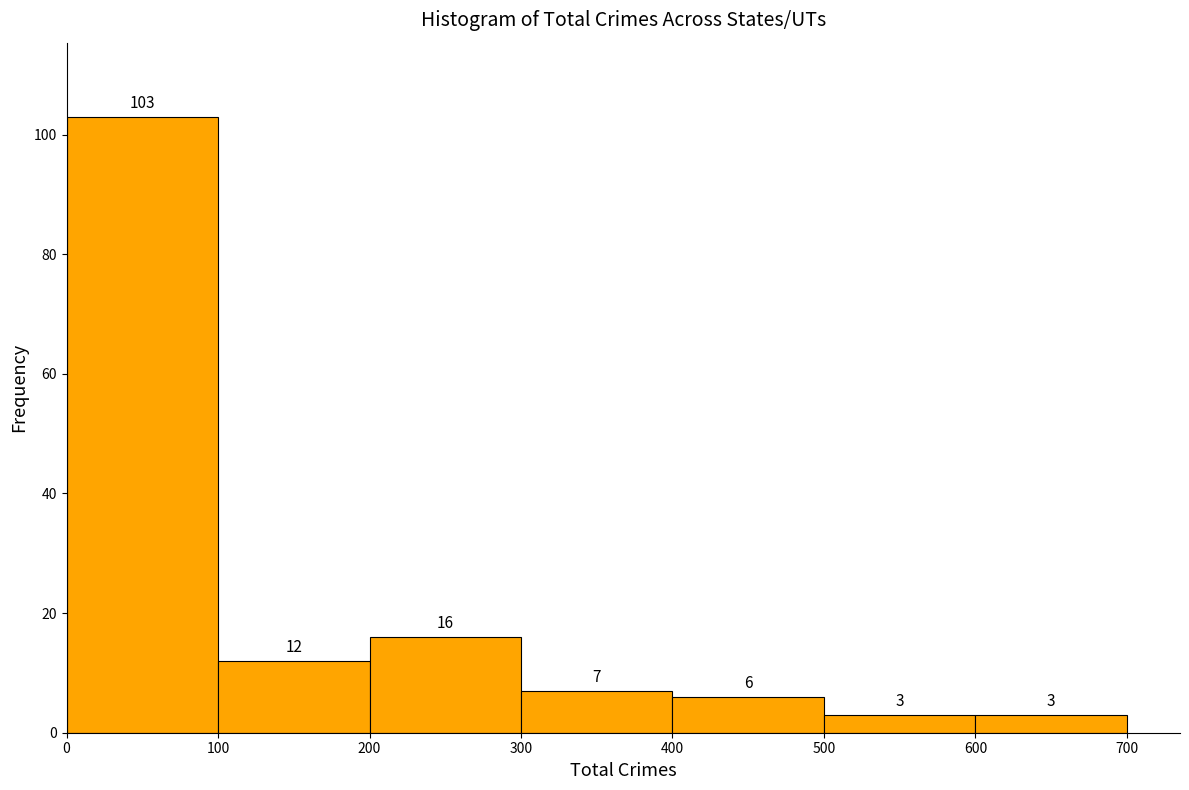

How tall is the bar that spans 100 to 200 on the x-axis?

12